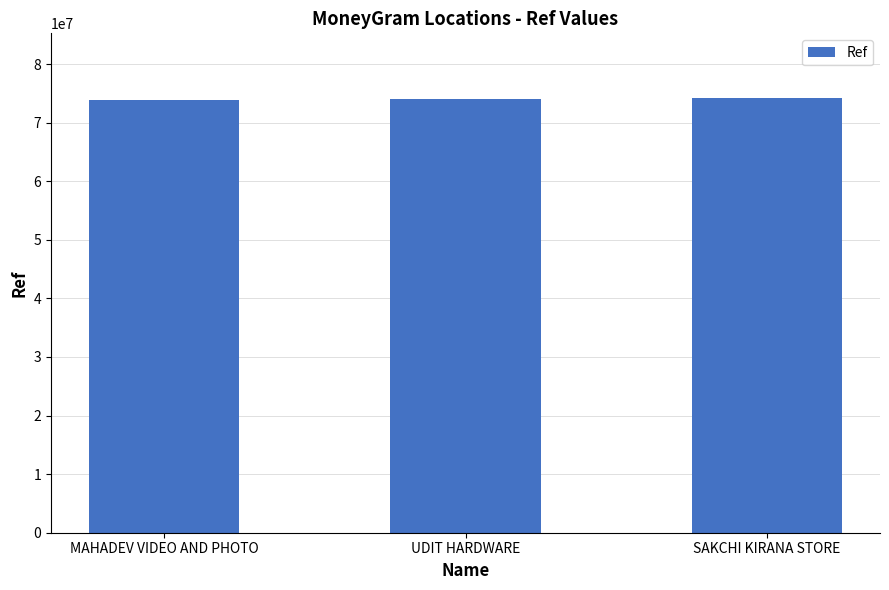

Approximately how many times larger is the value at SAKCHI KIRANA STORE compared to MAHADEV VIDEO AND PHOTO?

1.0